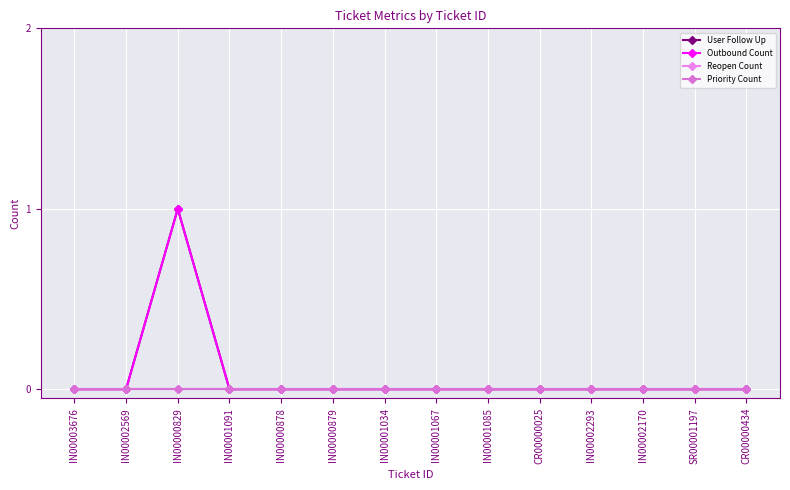

True or false: Priority Count has more than 1 interior local peaks.

False